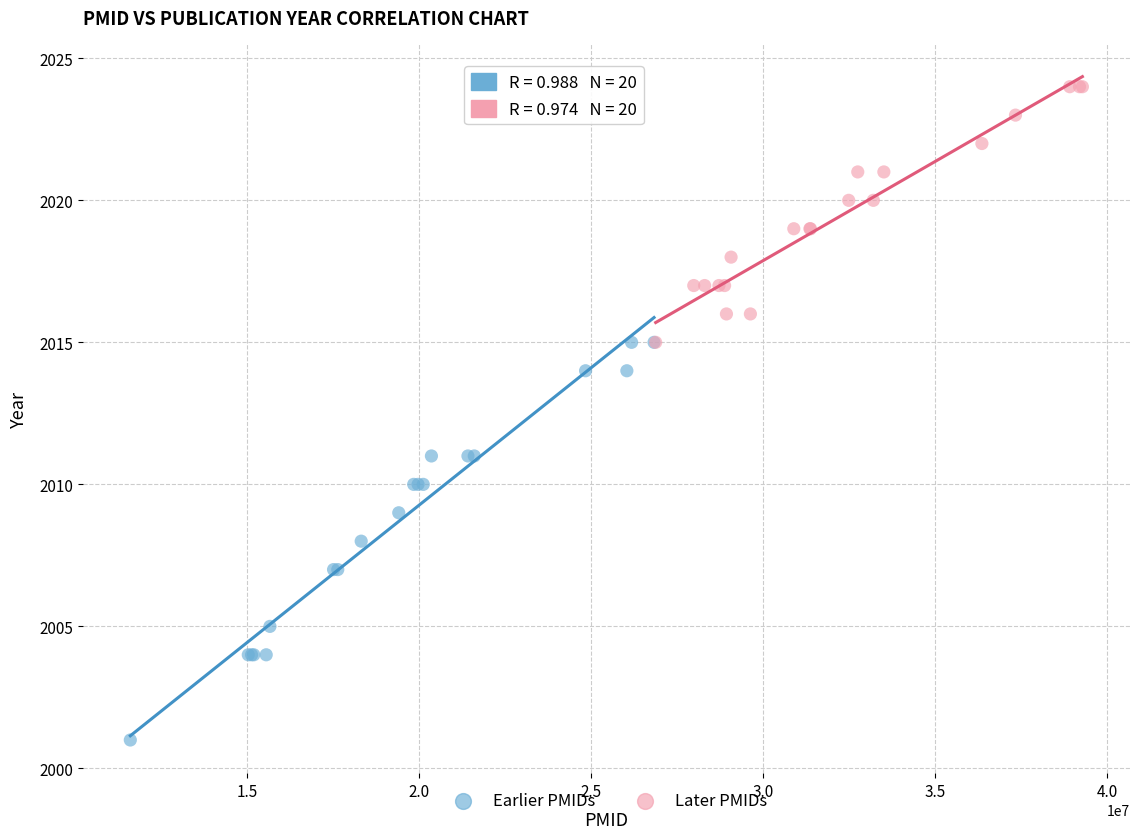

What are all the series names shown in the legend?

Earlier PMIDs, Later PMIDs